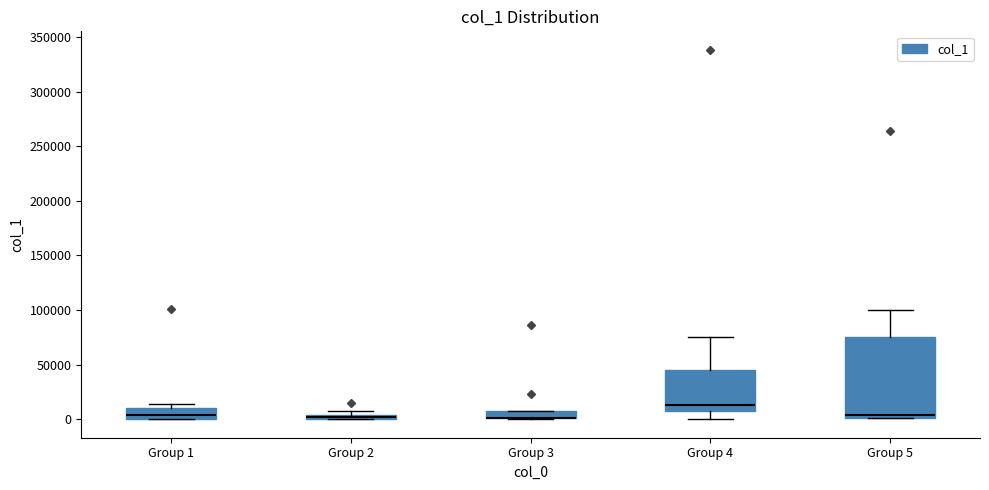

Where is the upper edge of the box for Group 1 on the y-axis? The values are not printed on the chart, so give them approximately, as read against the axis.

10000